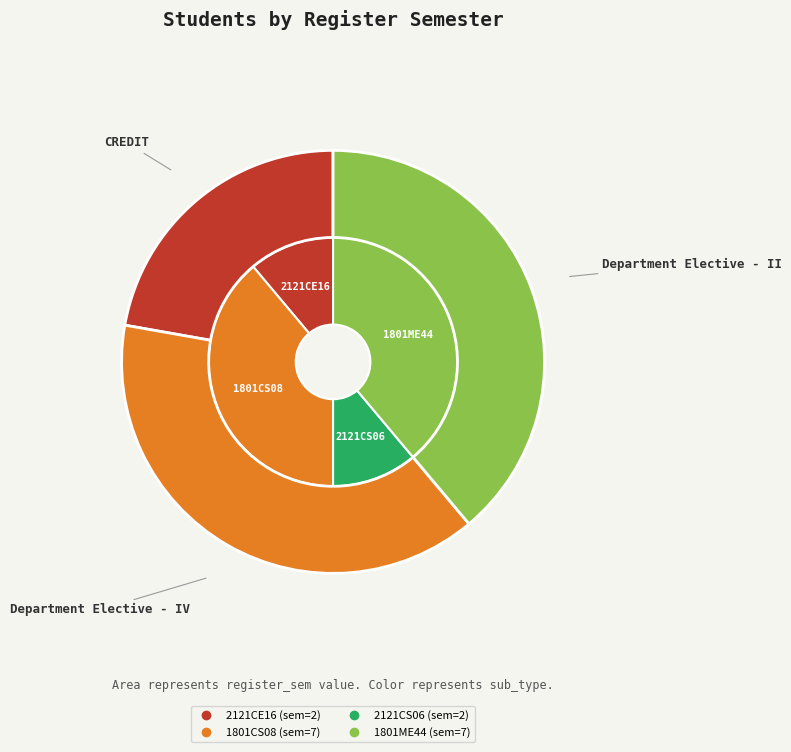

Combined, what portion of the pie is 1801CS08 and 2121CE16?

50.0%